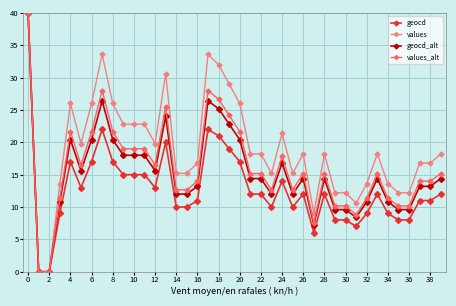

How many values in the values series exceed 18?

22